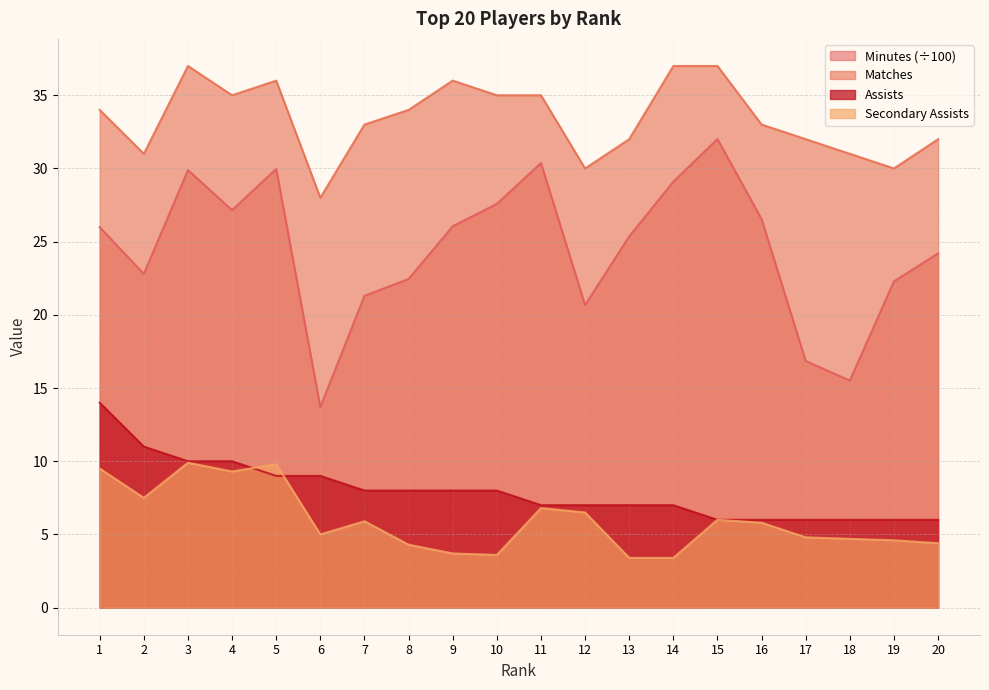

At which label does Minutes reach its minimum?

6